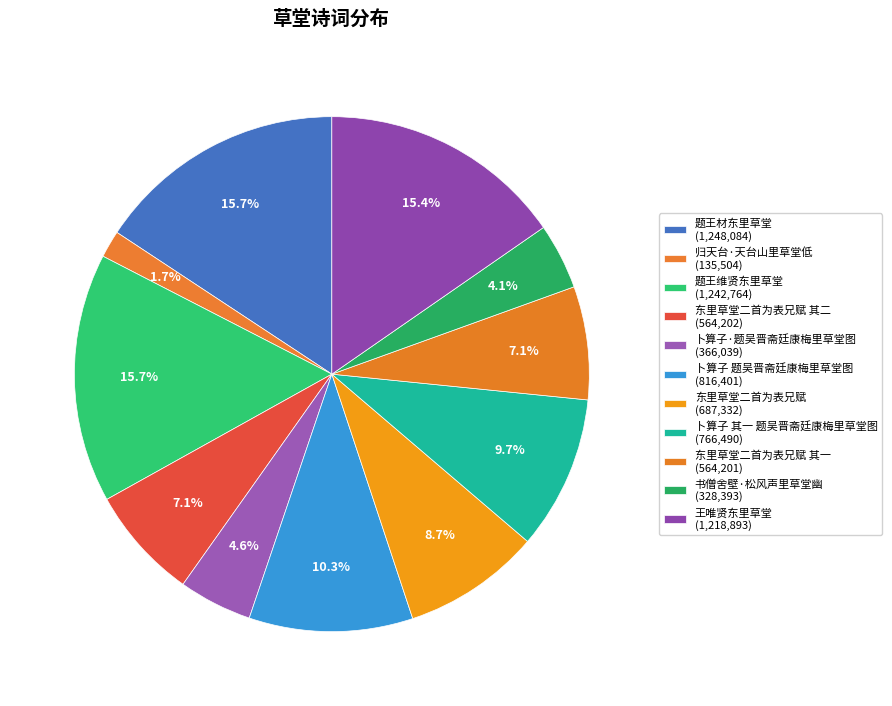

To the nearest percent, what is the average slice percentage?

9%